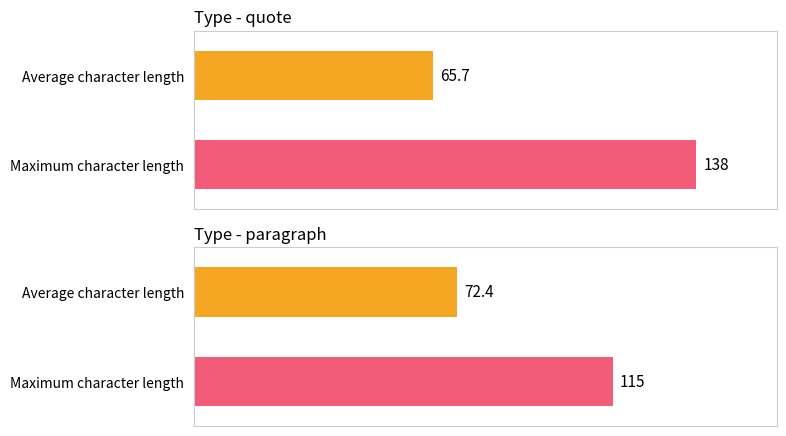

What is the sum of the Maximum character length values at quote and paragraph?

253.0